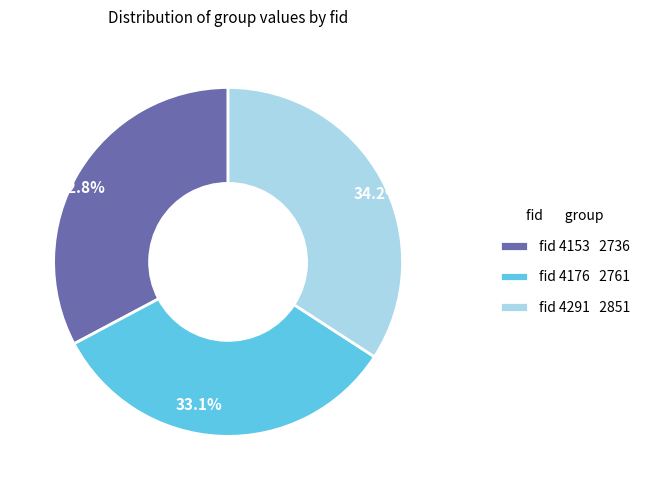

How many segments does this pie chart have?

3